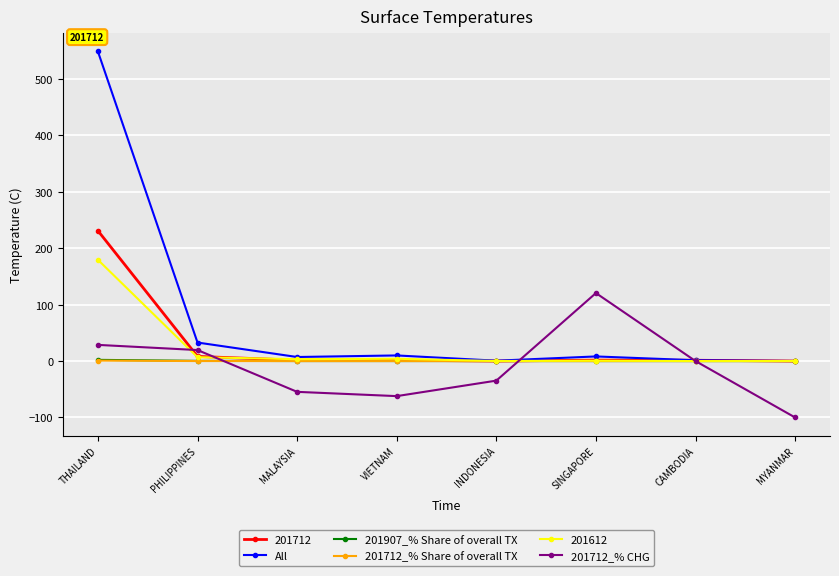

Between THAILAND and SINGAPORE, which series saw the biggest shift?

All